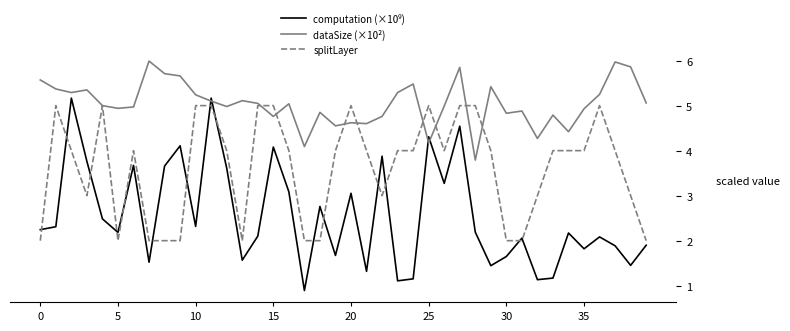

Which series has the largest total across all categories?

dataSize (×10²)